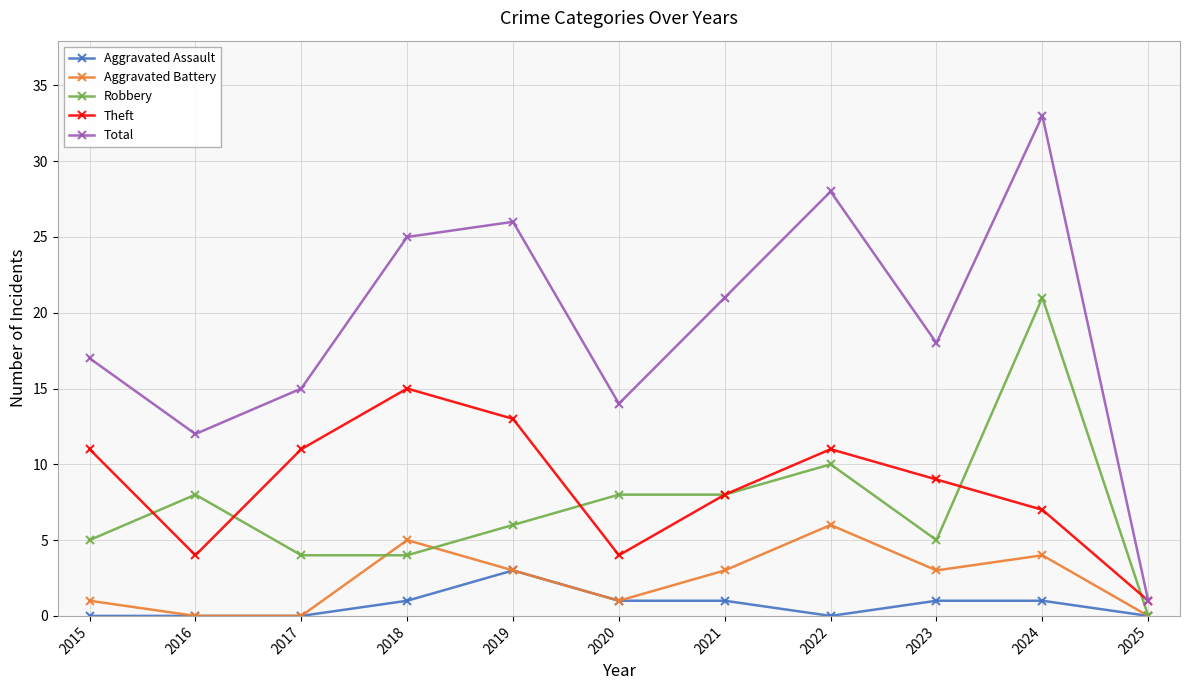

What is the difference between the second highest and minimum values in the Aggravated Assault series?

1